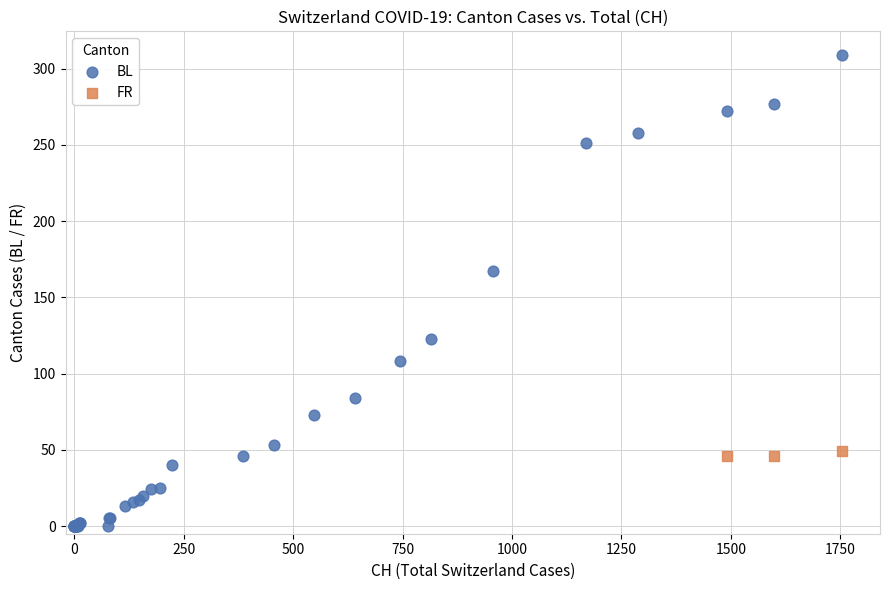

Which series reaches the minimum Y coordinate?

BL